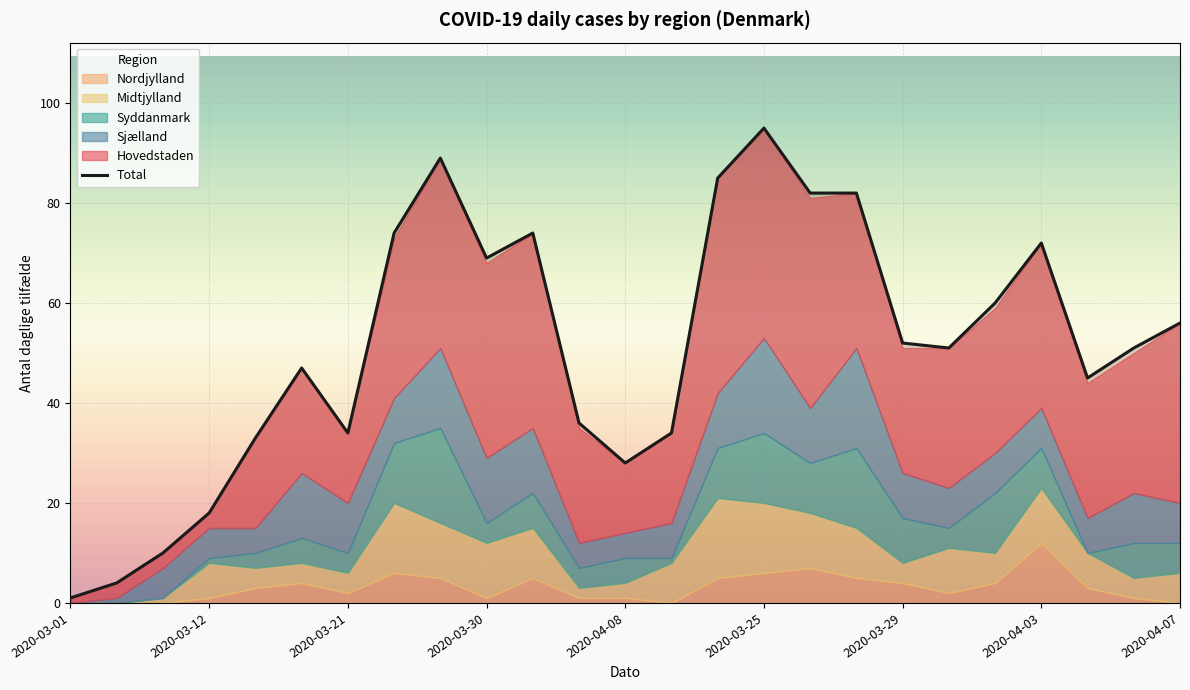

How many points are lower than both their immediate neighbors (excluding endpoints)?

5